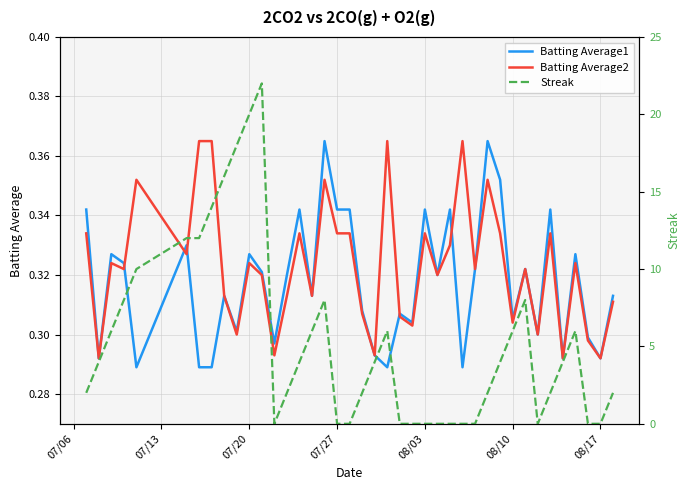

Is this an area chart (filled region under the line)?

No